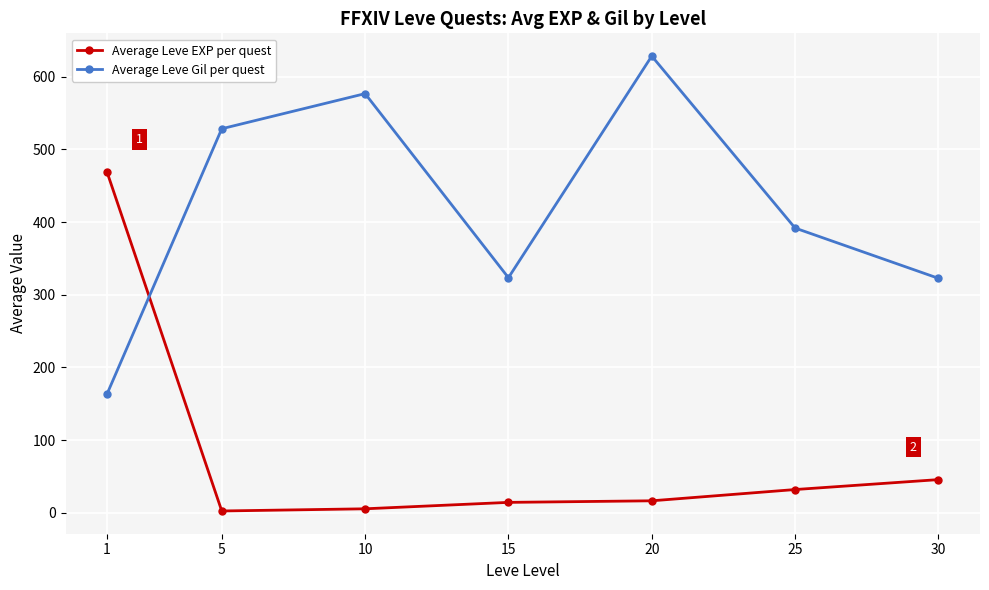

True or false: Average Leve EXP per quest and Average Leve Gil per quest cross at least once.

True